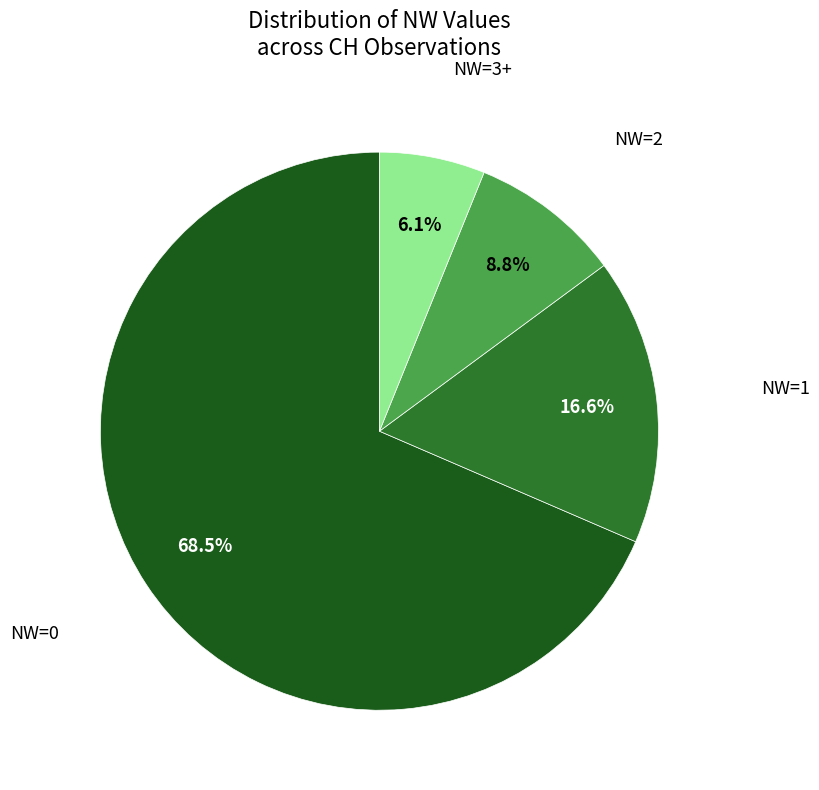

Does any single category account for the majority?

Yes